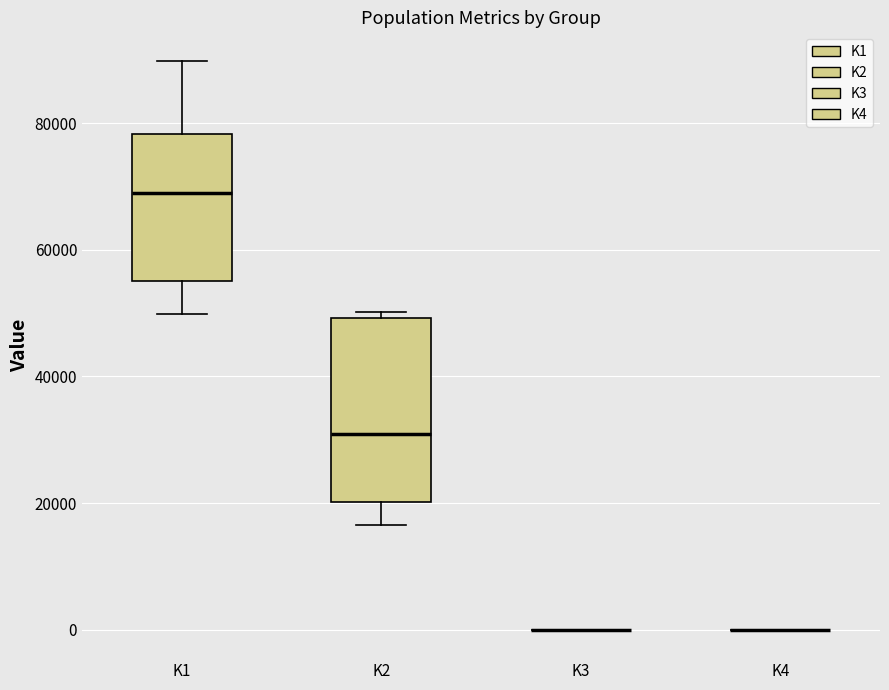

Where does the lower whisker of the box for K1 end on the y-axis? The values are not printed on the chart, so give them approximately, as read against the axis.

50000